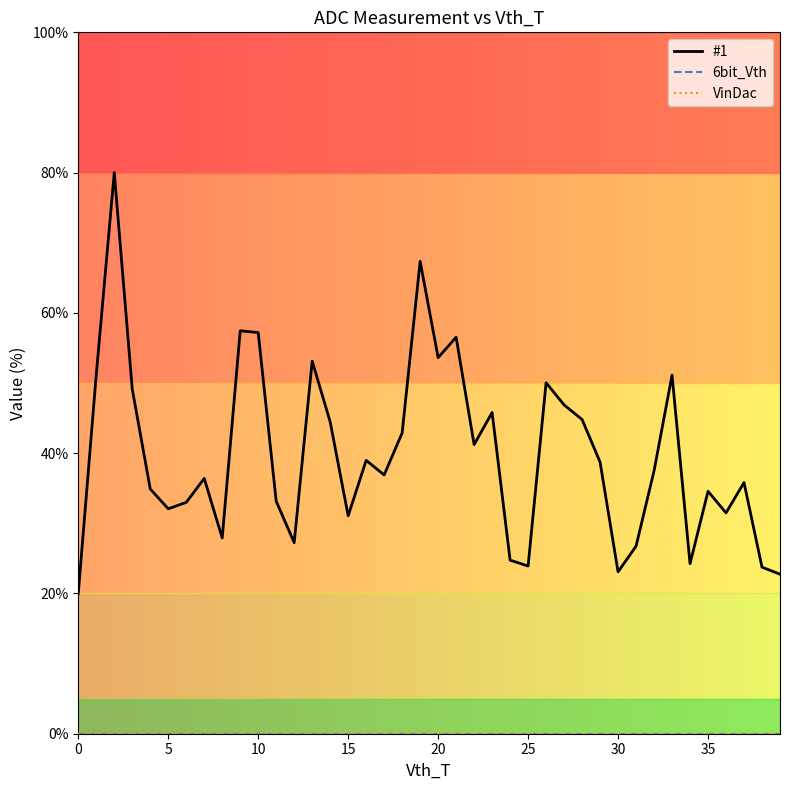

True or false: 6bit_Vth and VinDac intersect in this chart.

False